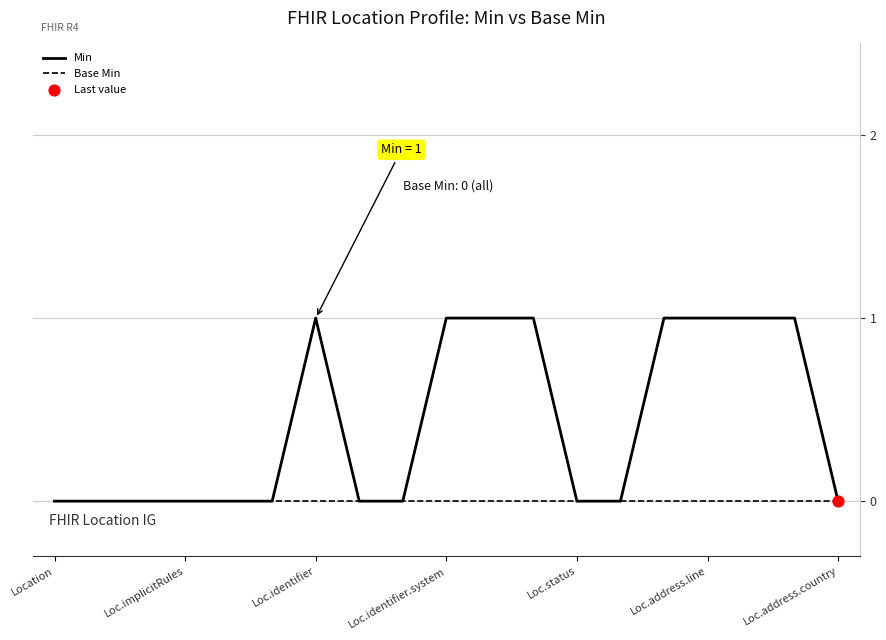

Which series has the largest total across all categories?

Min